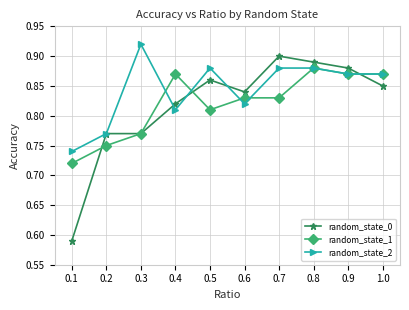

At how many categories does at least one series exceed 0?

10